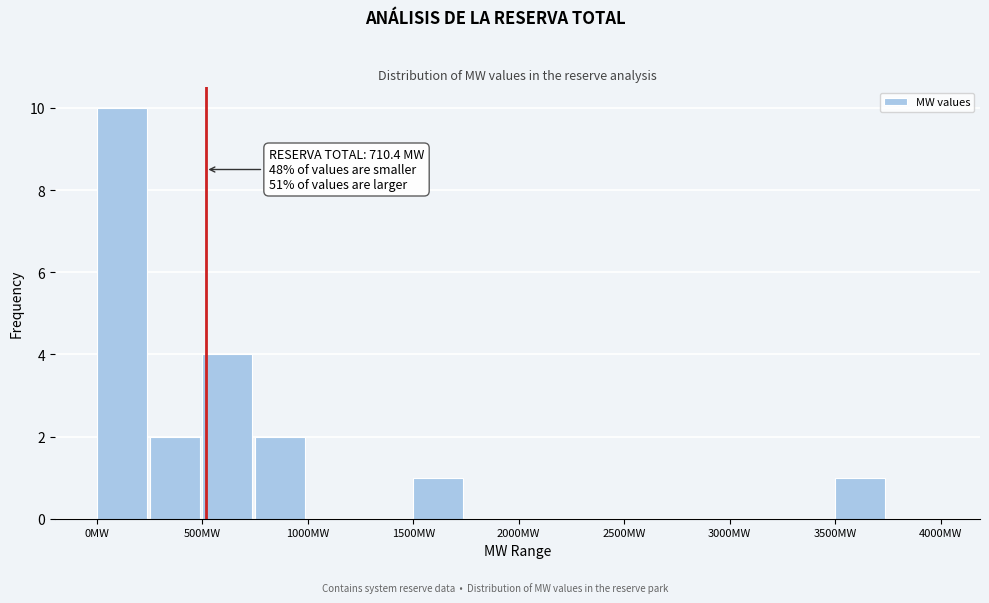

Which range on the x-axis has the tallest bar?

0 to 250